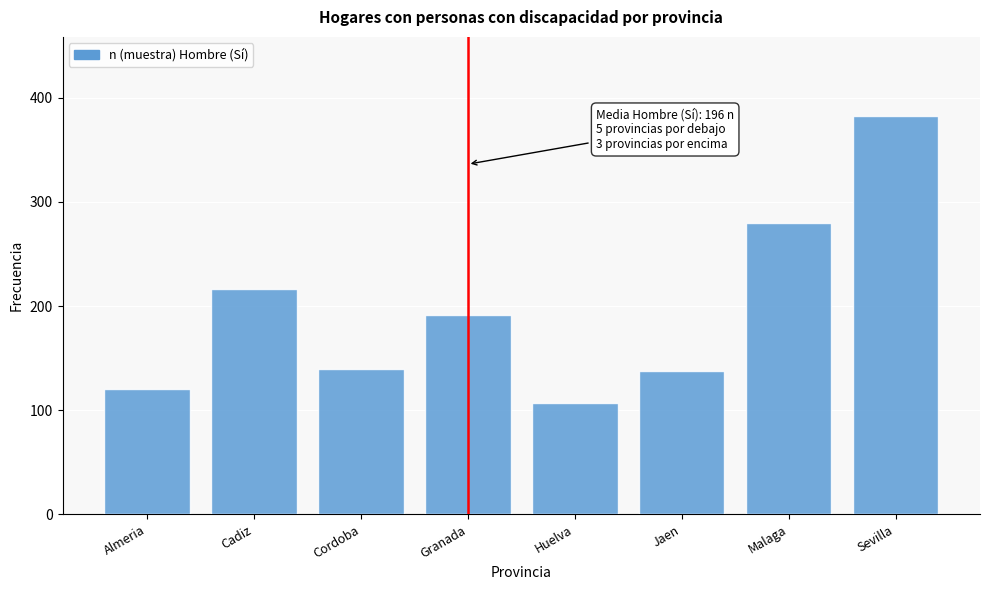

Reading left to right, what are all the values shown in this chart?

Almeria=120	Cadiz=216	Cordoba=140	Granada=191	Huelva=107	Jaen=138	Malaga=280	Sevilla=382